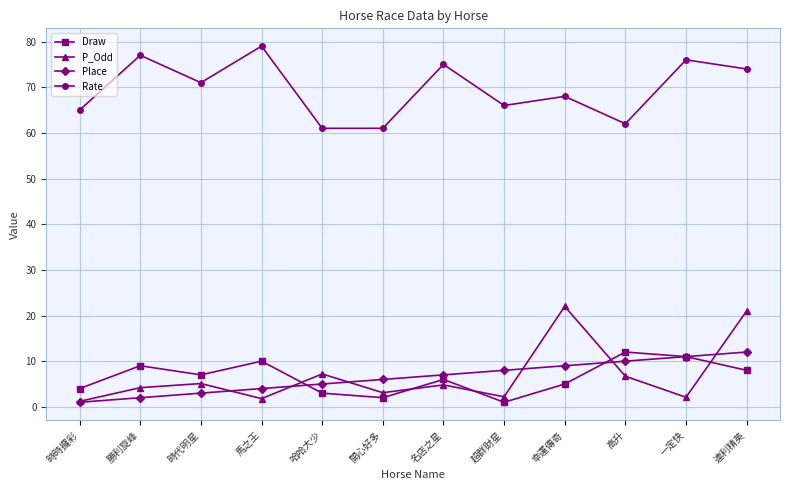

Where does the Rate series first go above 71?

勝利旋峰